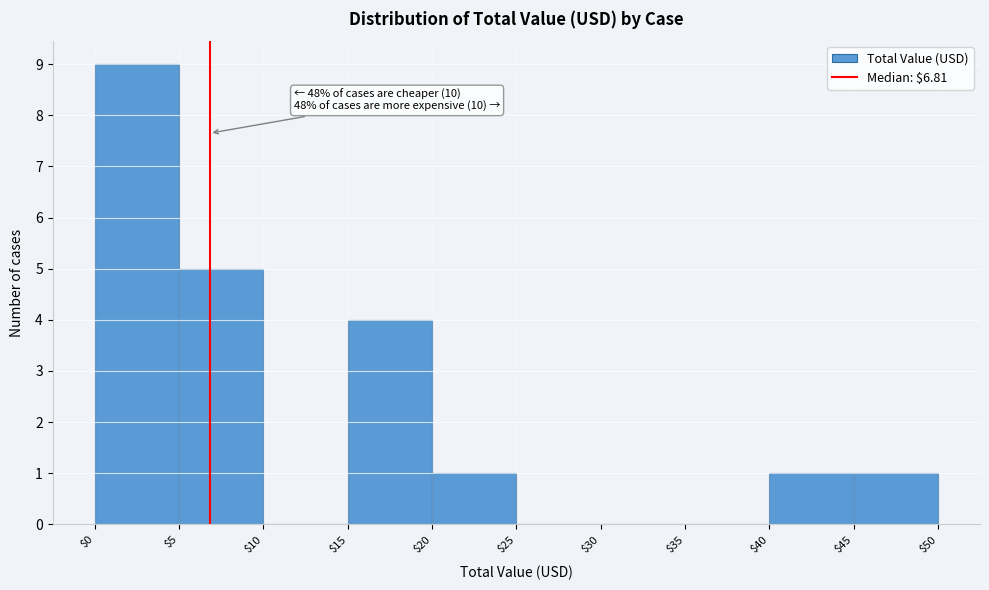

Which range on the x-axis has the tallest bar?

$0 to $5